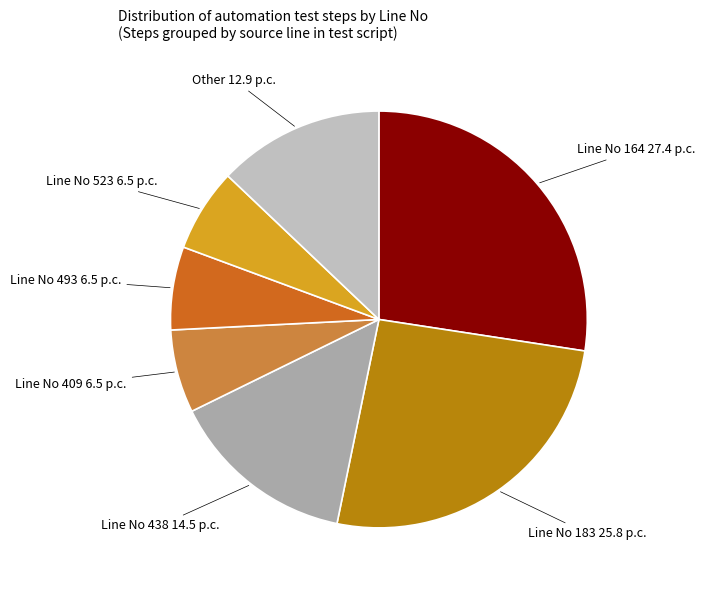

Is the sum of Line No 523 and Line No 183 greater than half?

No